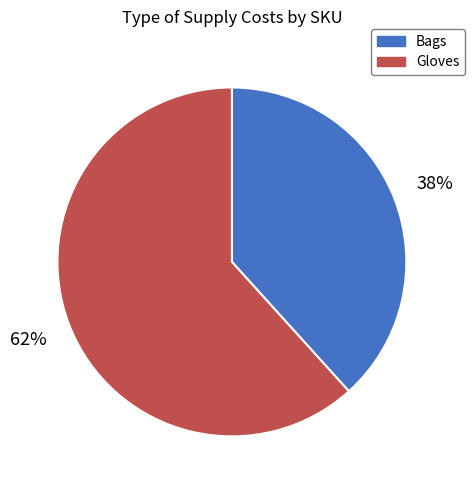

What is the smallest slice in the pie chart?

Bags